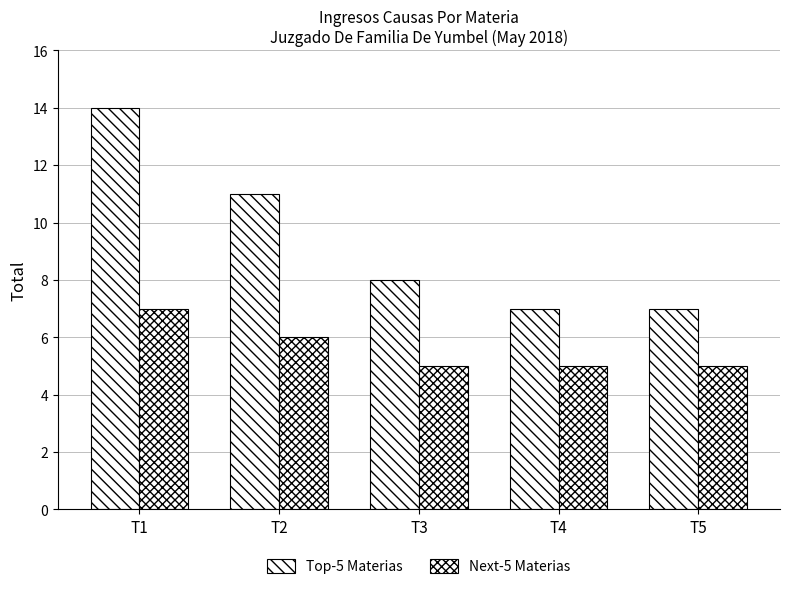

What is the average value of the Next-5 Materias series?

6